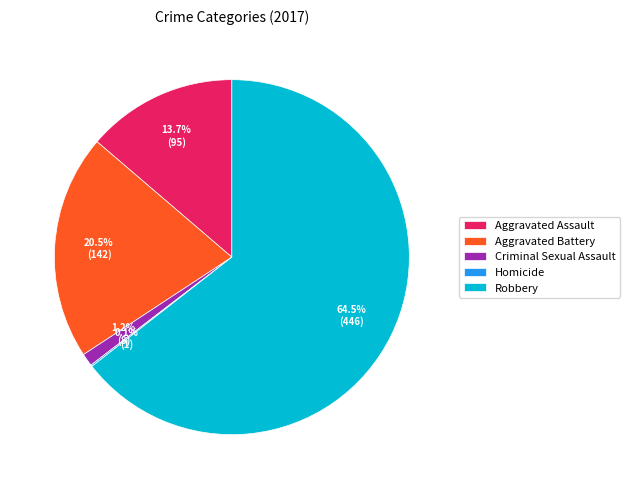

Approximately how many times larger is the value at Robbery compared to Aggravated Assault?

4.7